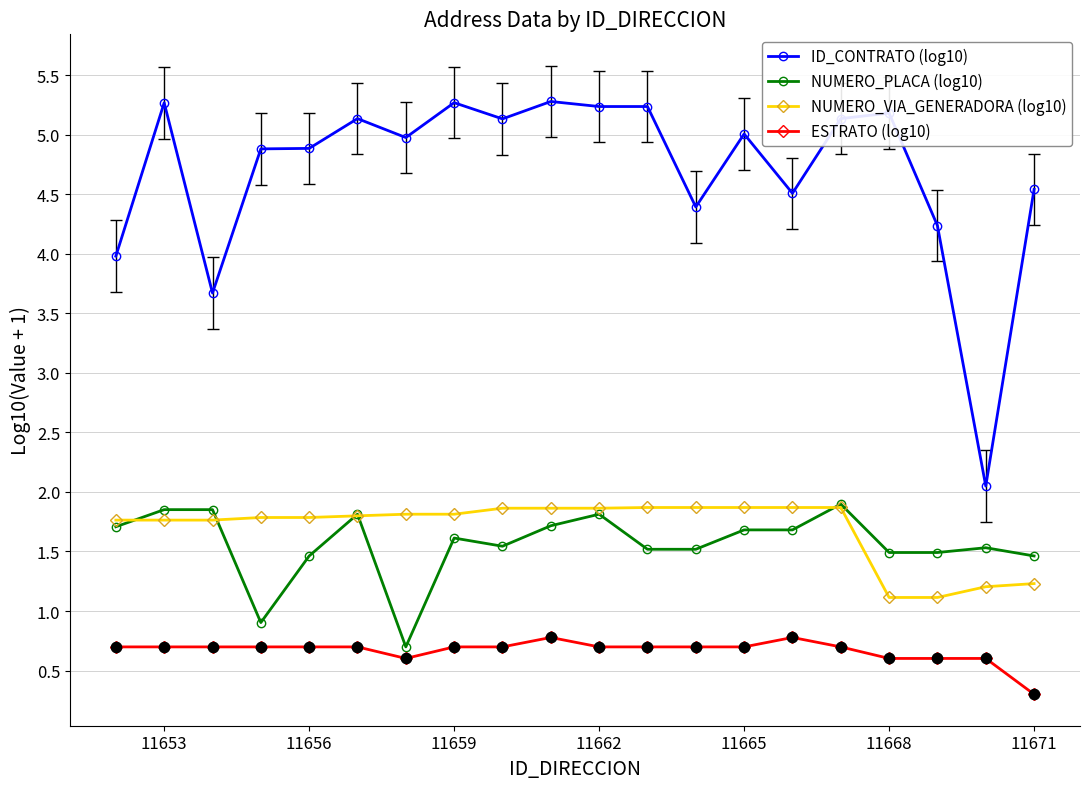

What are all the series names shown in the legend?

ID_CONTRATO (log10), NUMERO_PLACA (log10), NUMERO_VIA_GENERADORA (log10), ESTRATO (log10)